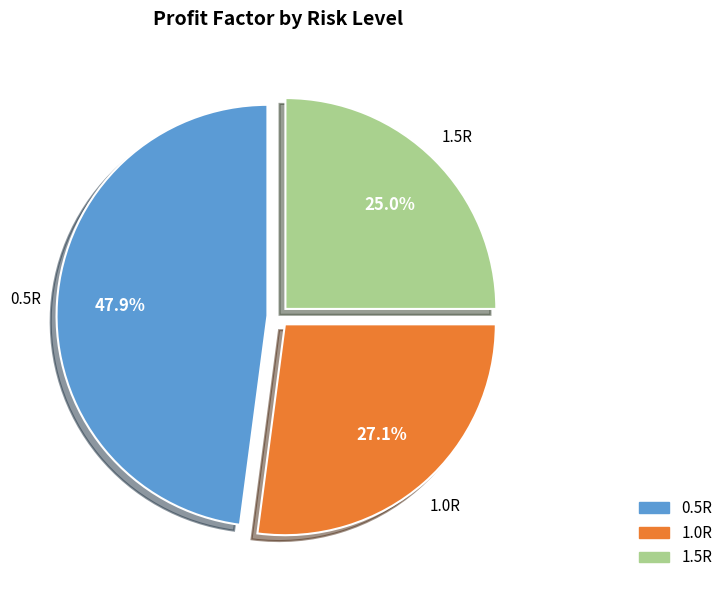

How much of the chart is everything except 0.5R?

52.1%